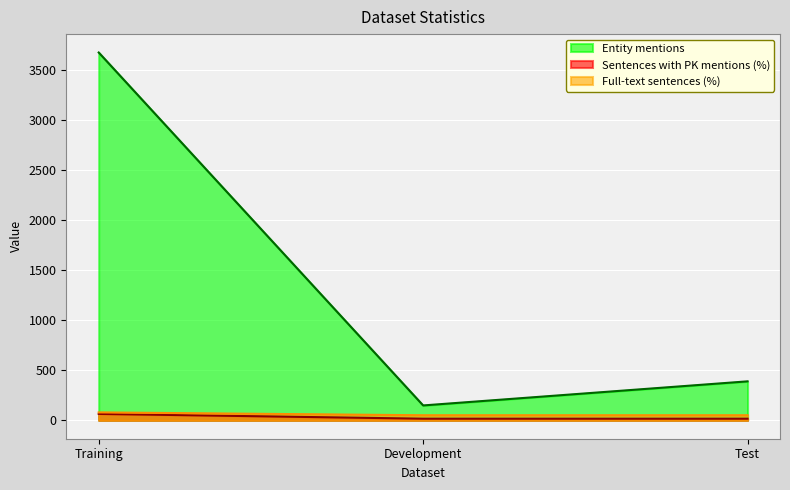

Is it true that Sentences with PK mentions (%) equals 17.4 at Test?

False